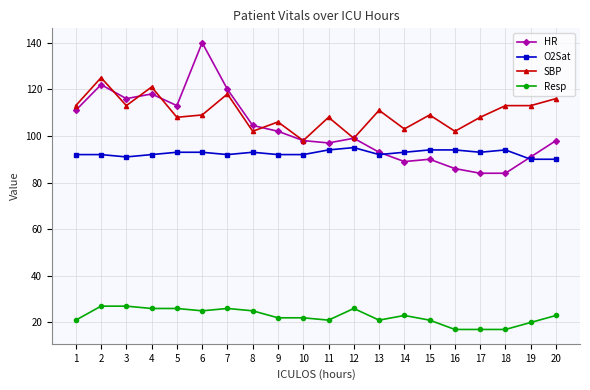

Is this an area chart (filled region under the line)?

No